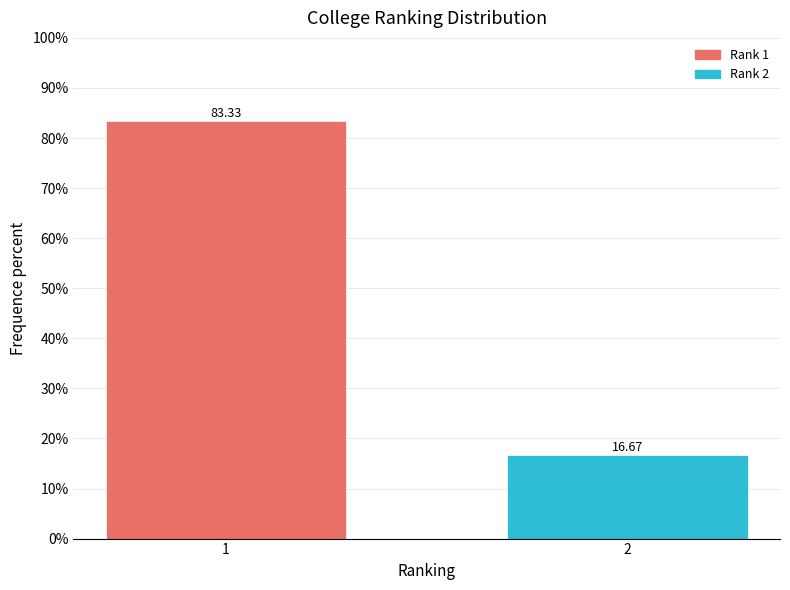

What is the difference between the values at 2 and 1?

66.7